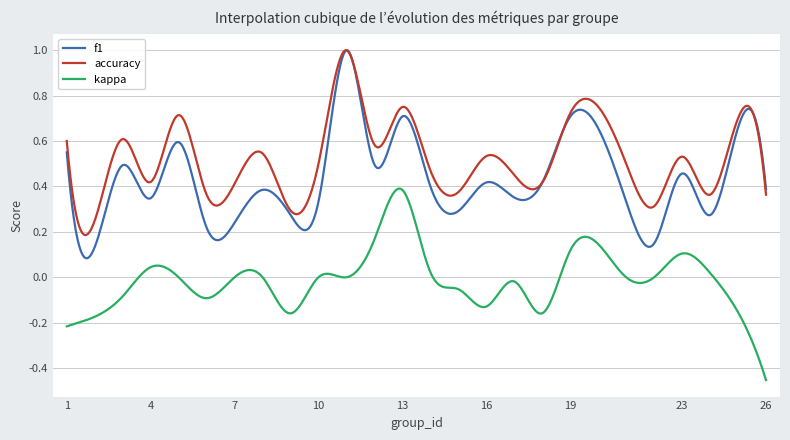

Rank the series by their average value, from lowest to highest.

kappa, f1, accuracy